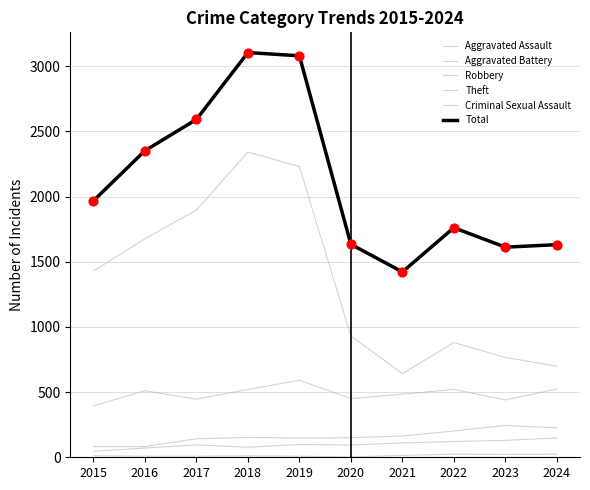

What is the total value across all series at 2018?

6207